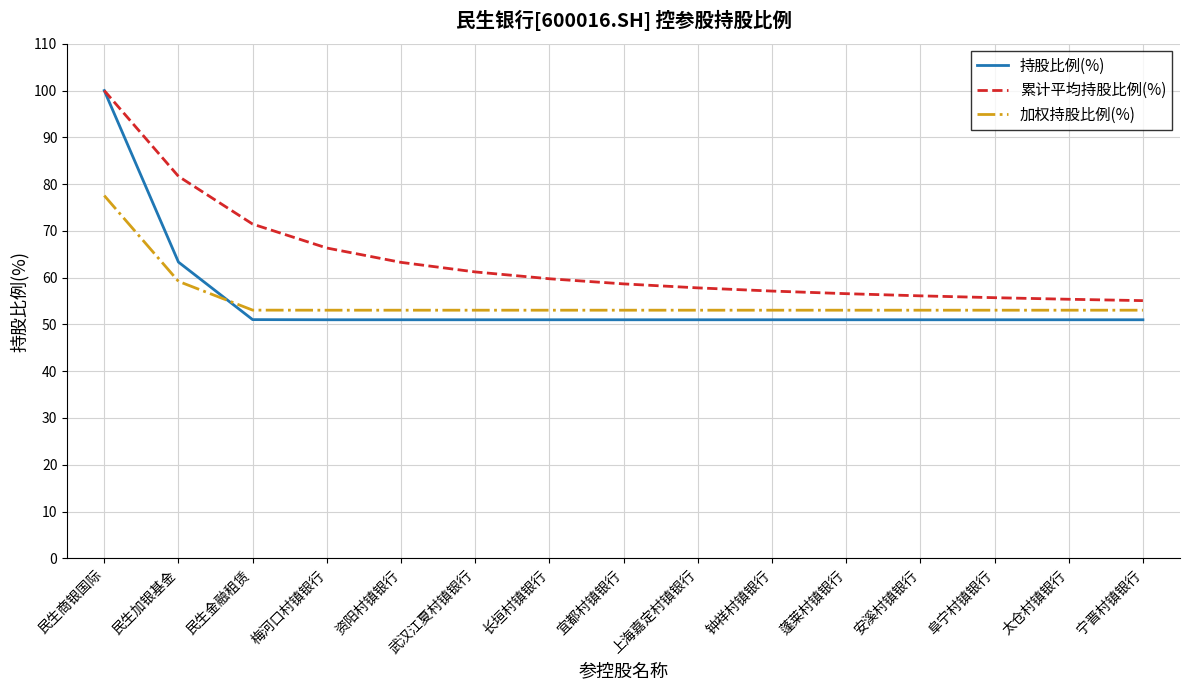

The value of 累计平均持股比例(%) at 宜都村镇银行 is 58.7. True or false?

True